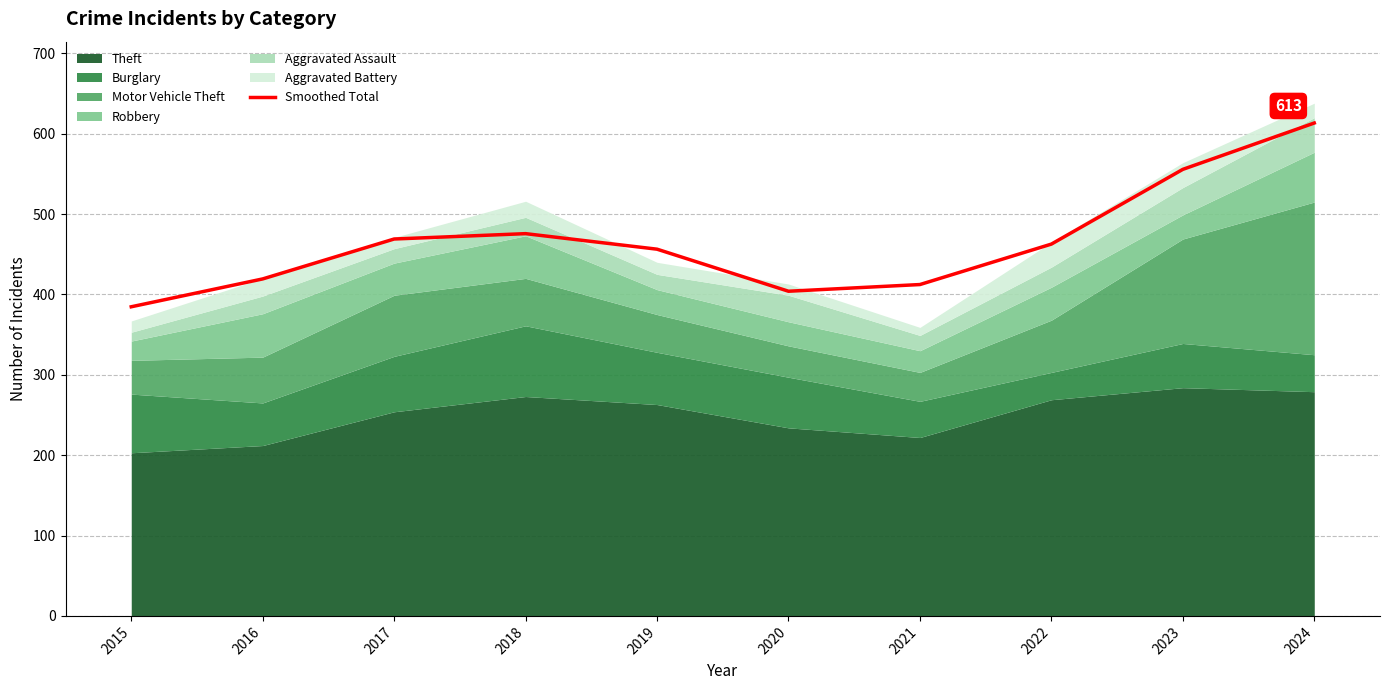

How many data points does each series have?

10